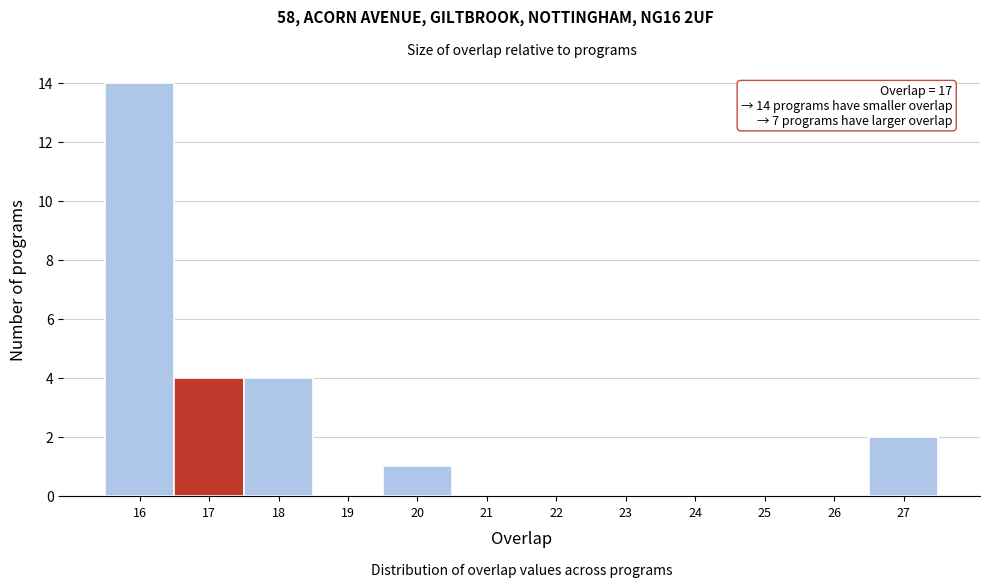

Over which range of the x-axis is the bar tallest?

15.5 to 16.5